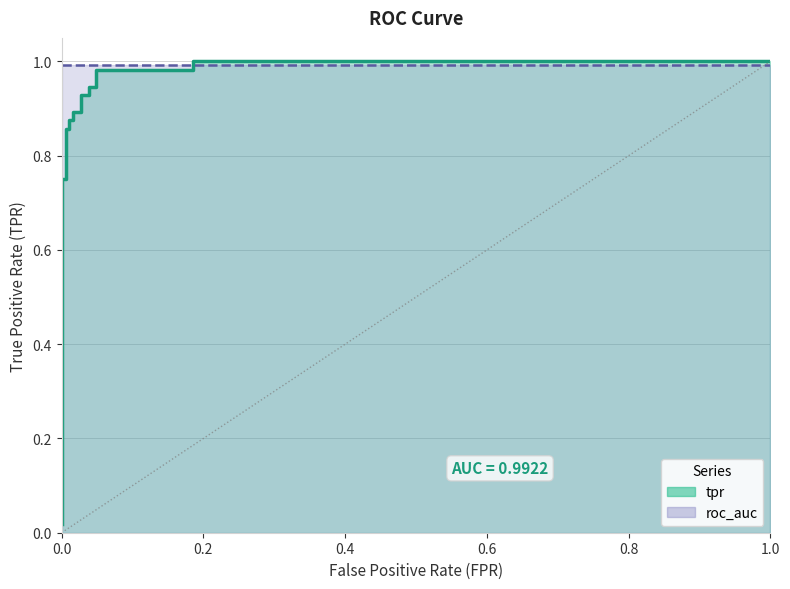

What is the maximum value shown in the chart?

1.0